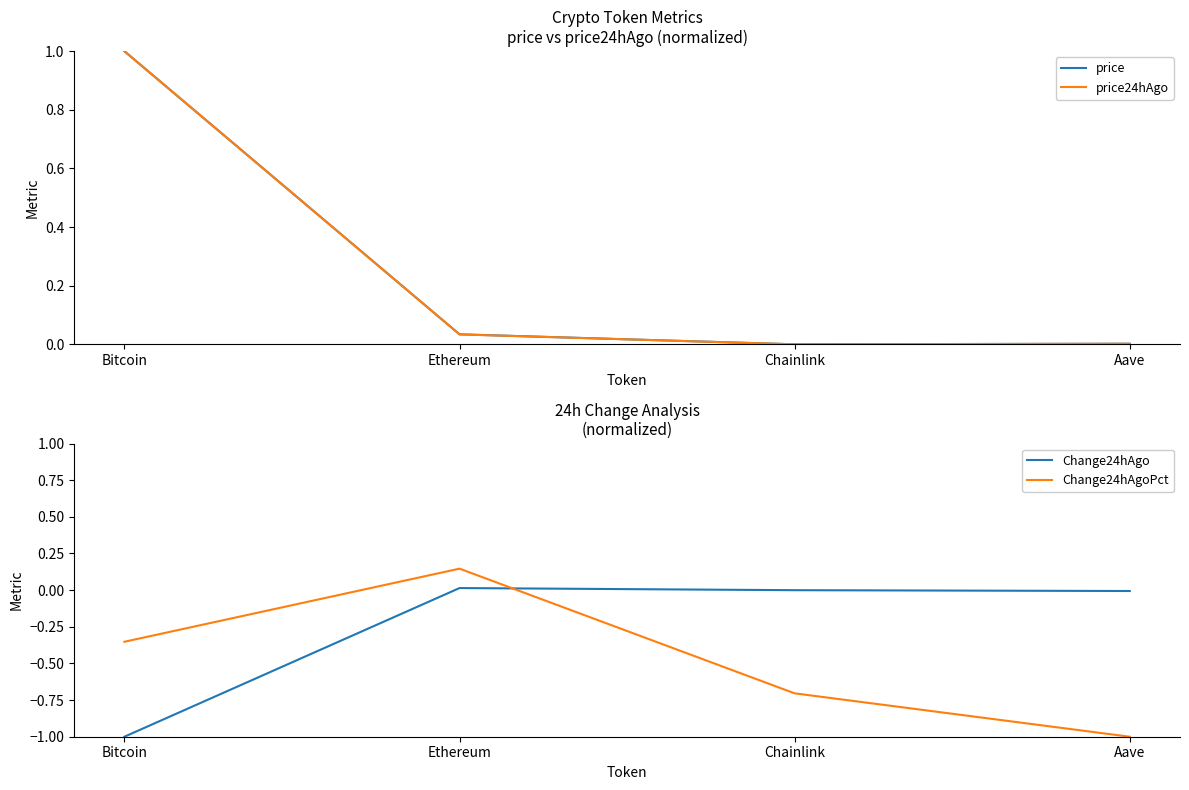

At which label is Change24hAgo closest to 0?

Chainlink